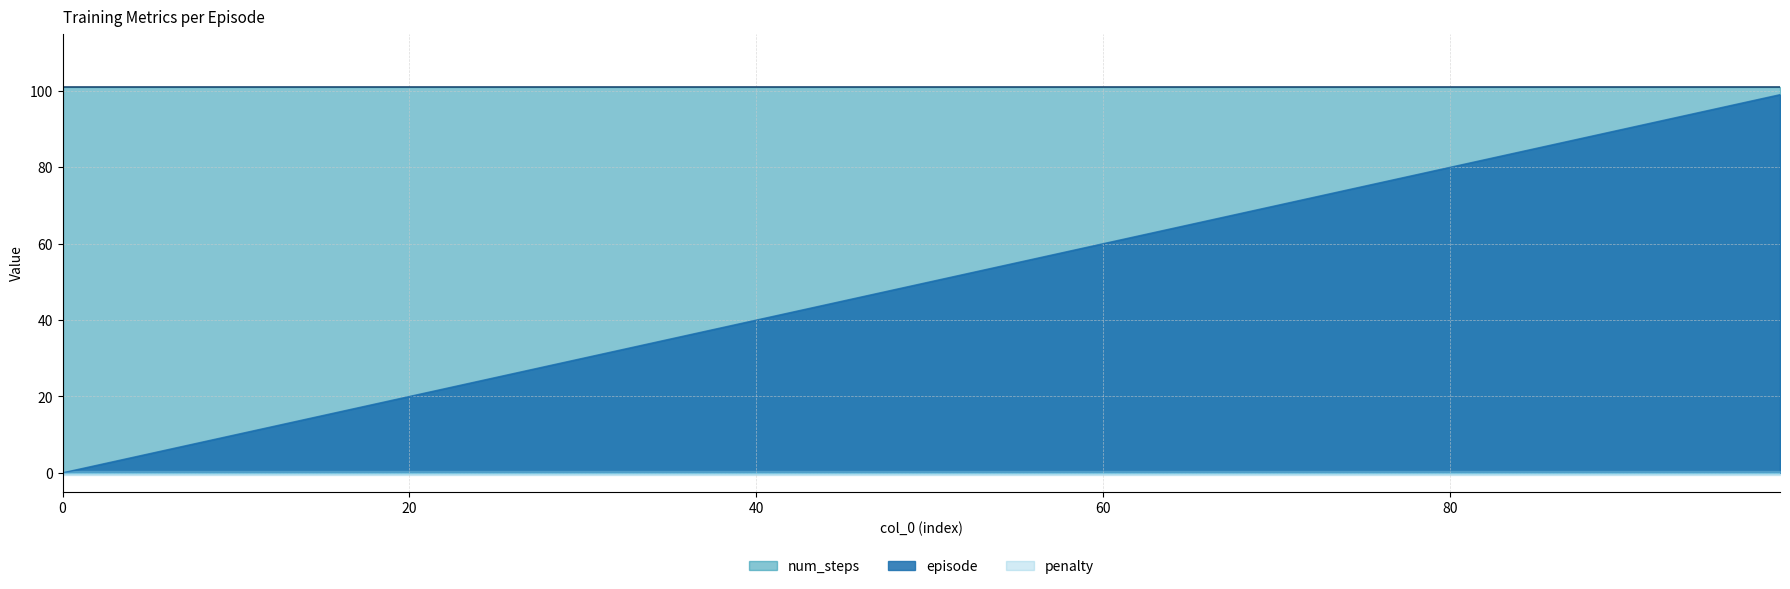

What is the spread (max minus min) of values at 45?

101